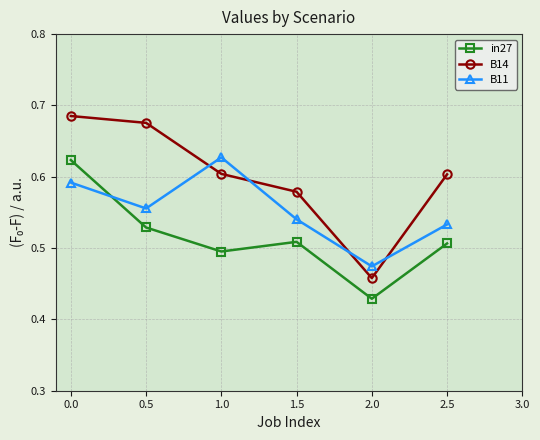

Which series changed the most between 0.0 and 0.5?

in27